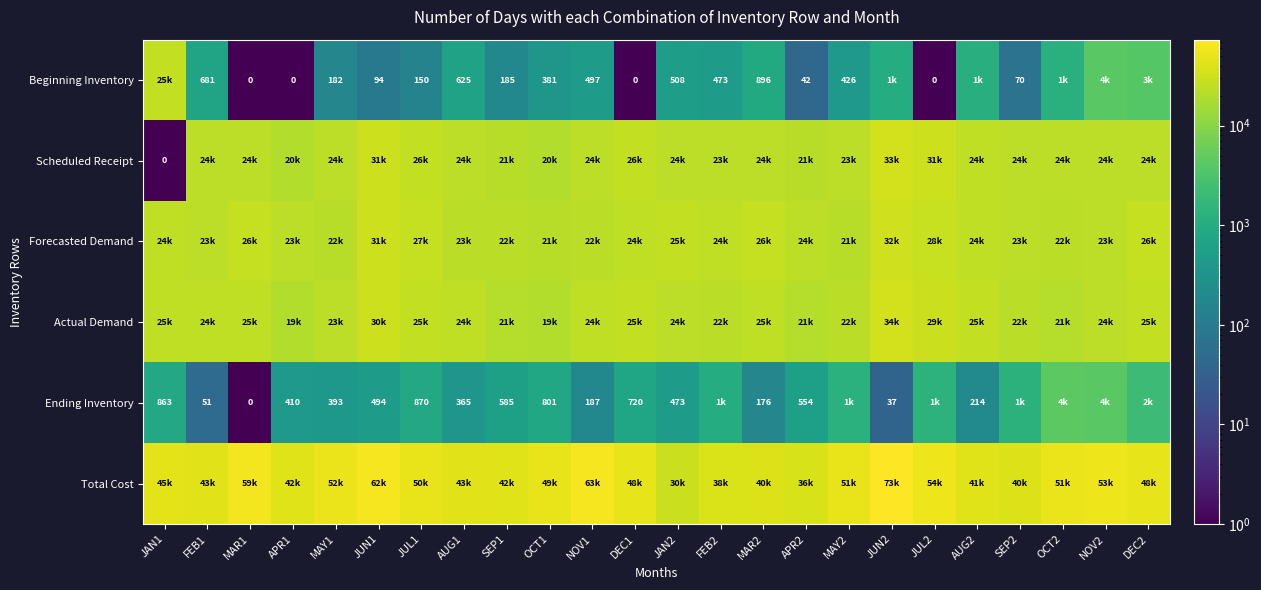

What is the sum of the Ending Inventory values at AUG2 and MAY1?

607